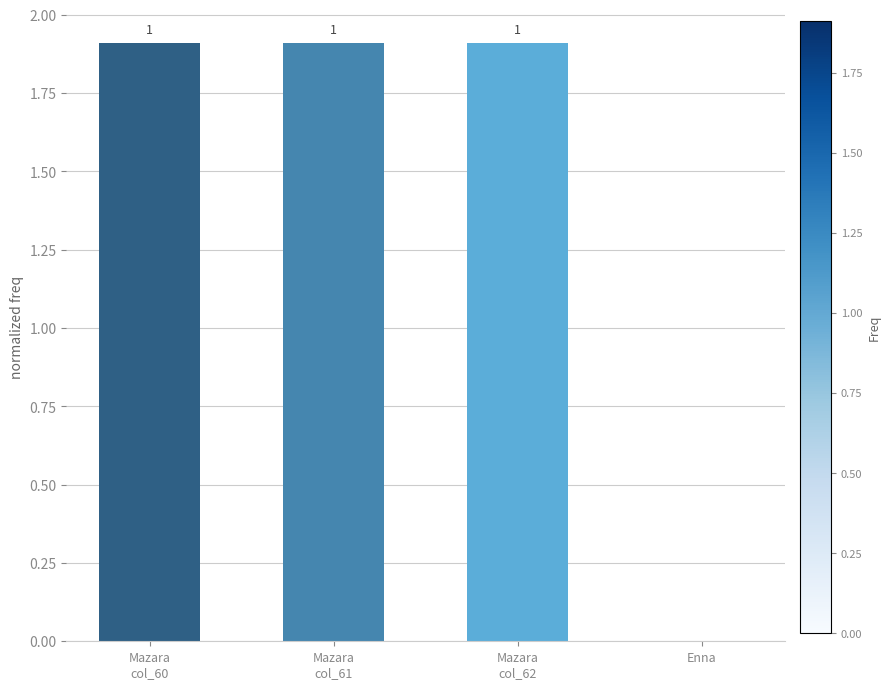

How many values are below 1?

1